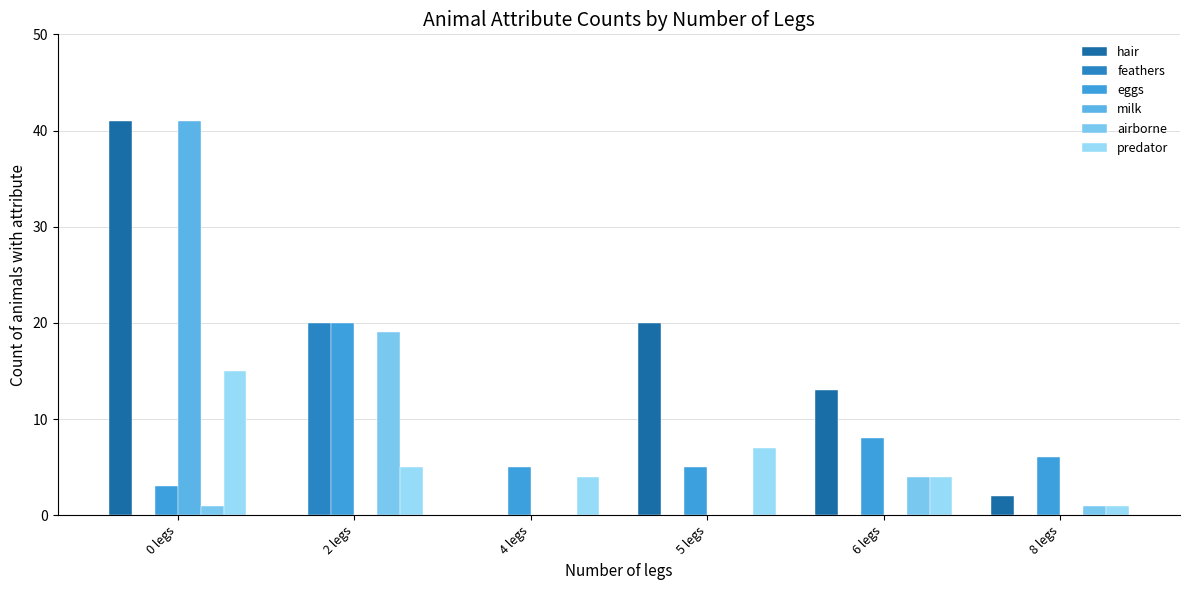

At which label does feathers reach its peak?

2 legs